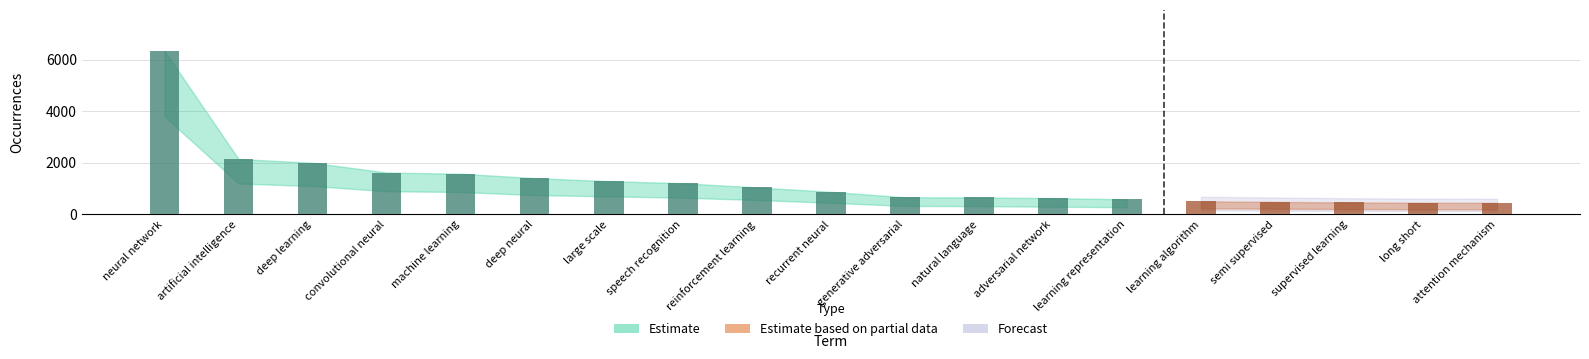

What is the label of the 1st bar from the left?

neural network